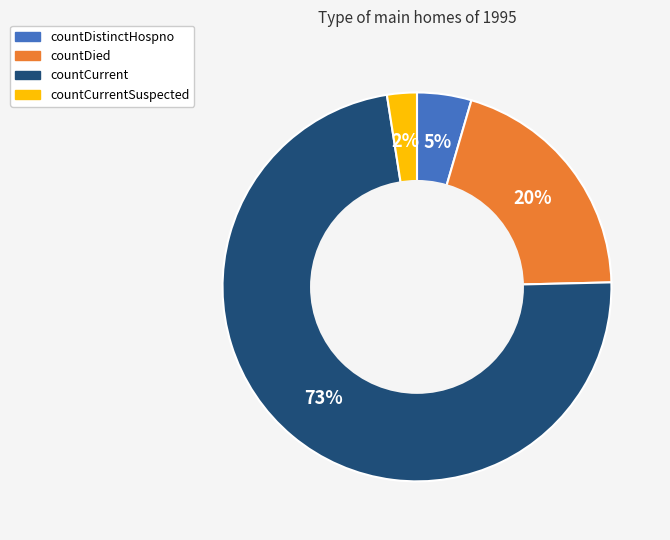

Between countDied and countDistinctHospno, which is larger?

countDied